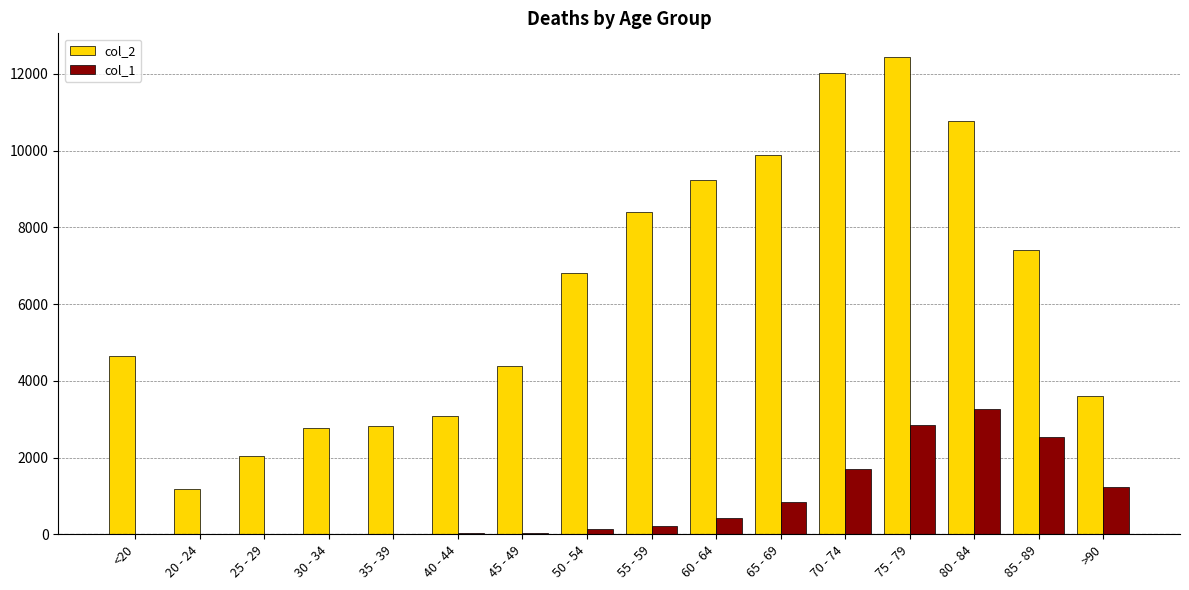

Which series has the largest total across all categories?

col_2